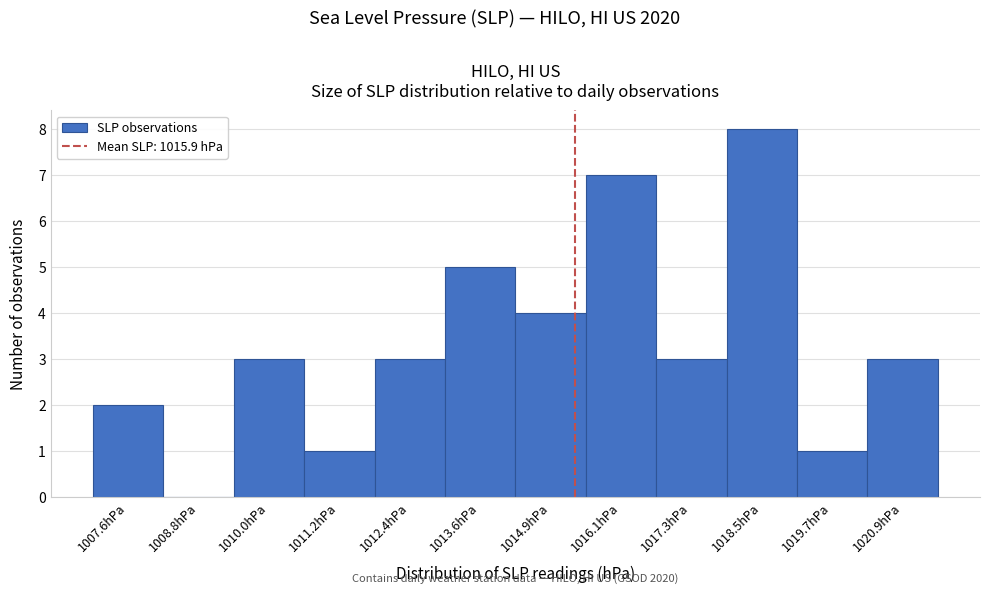

Reading left to right, what are all the values shown in this chart?

1007.6hPa=2	1008.8hPa=0	1010.0hPa=3	1011.2hPa=1	1012.4hPa=3	1013.6hPa=5	1014.9hPa=4	1016.1hPa=7	1017.3hPa=3	1018.5hPa=8	1019.7hPa=1	1020.9hPa=3